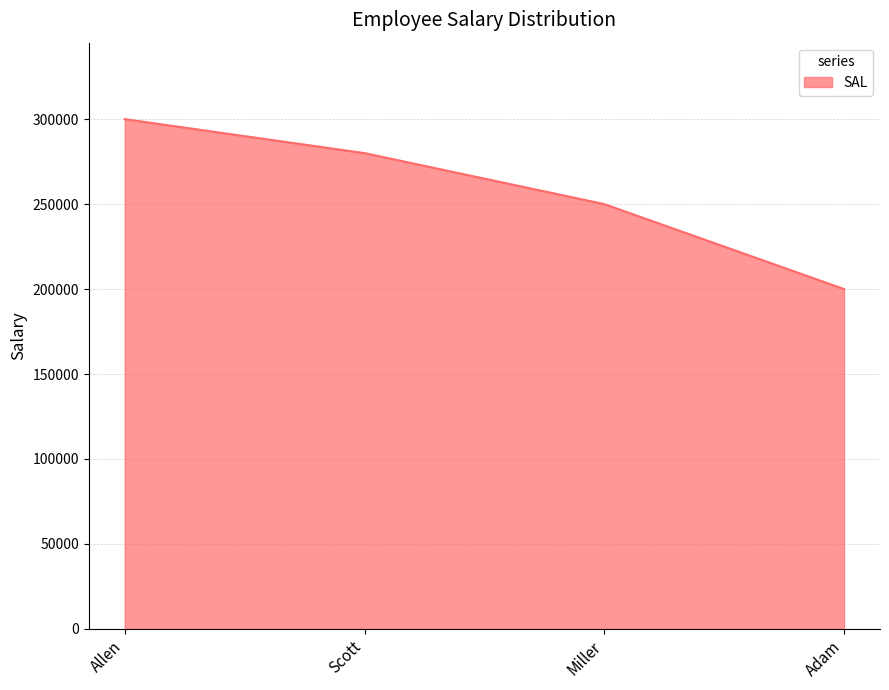

What is the change in value from Scott to Adam?

-80000